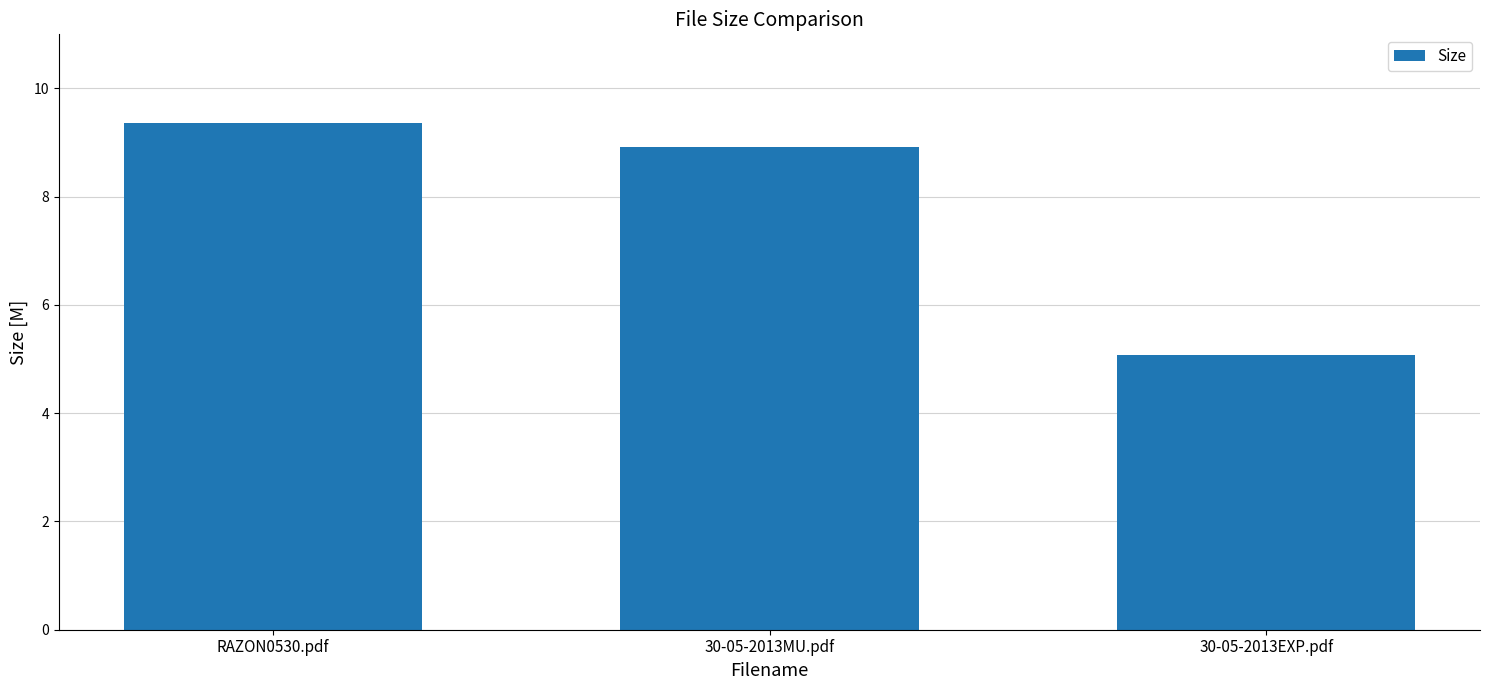

At which label does the data first exceed 8?

RAZON0530.pdf